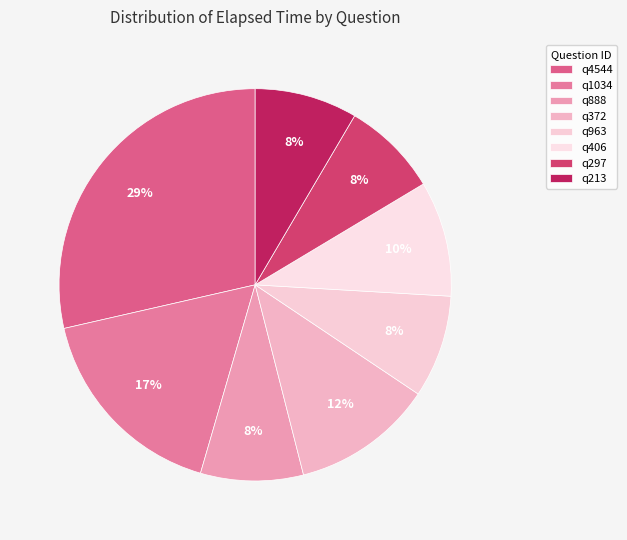

Does q213 account for over 50% of the chart?

No